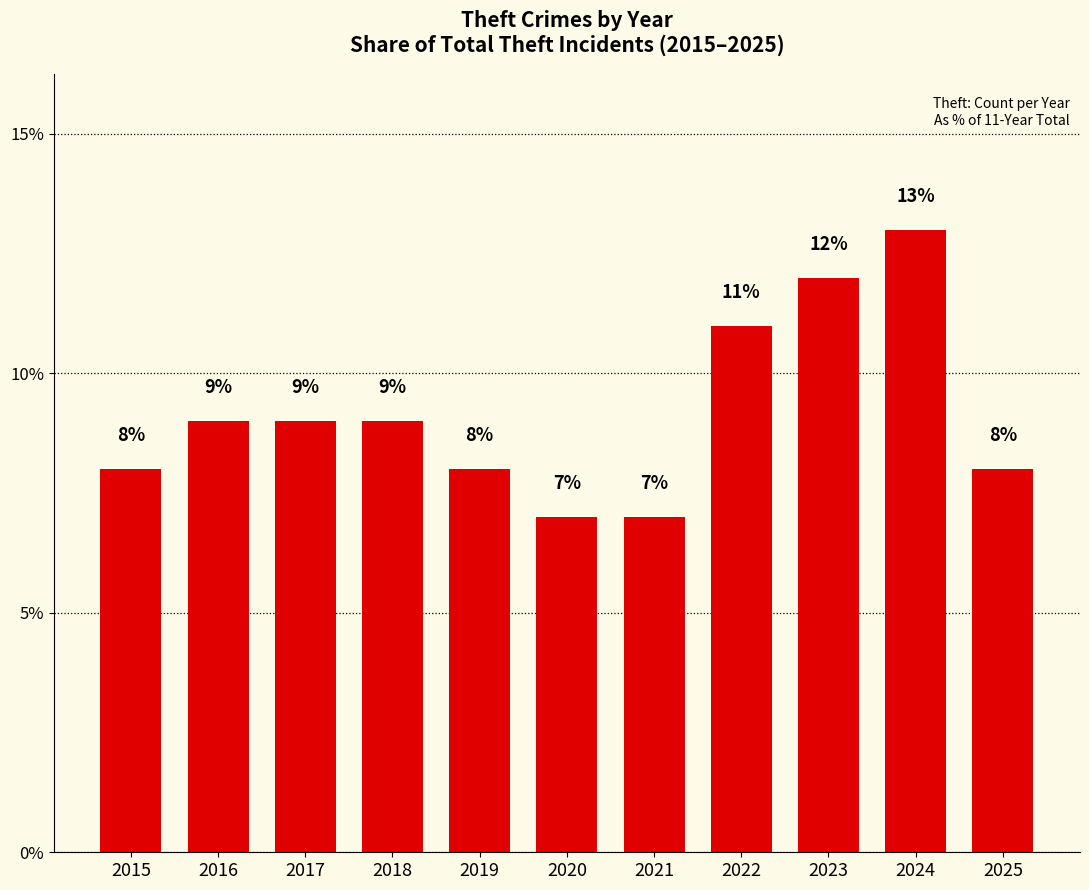

What is the difference between the maximum and minimum values?

6